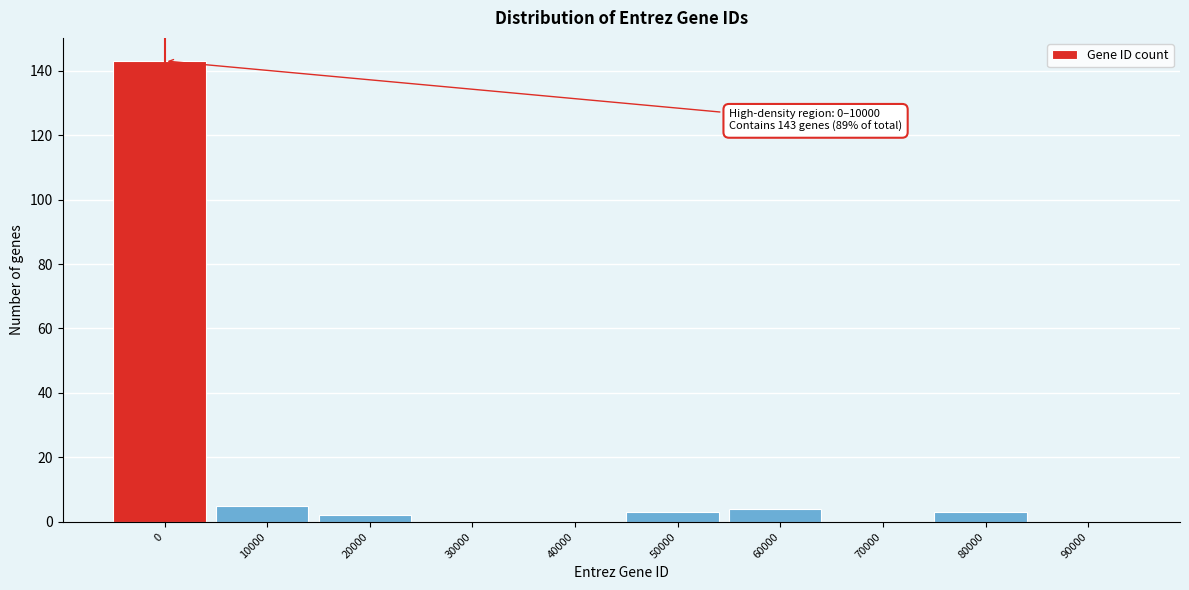

Reading left to right, list all the values displayed in this chart.

0=143	10000=5	20000=2	30000=0	40000=0	50000=3	60000=4	70000=0	80000=3	90000=0